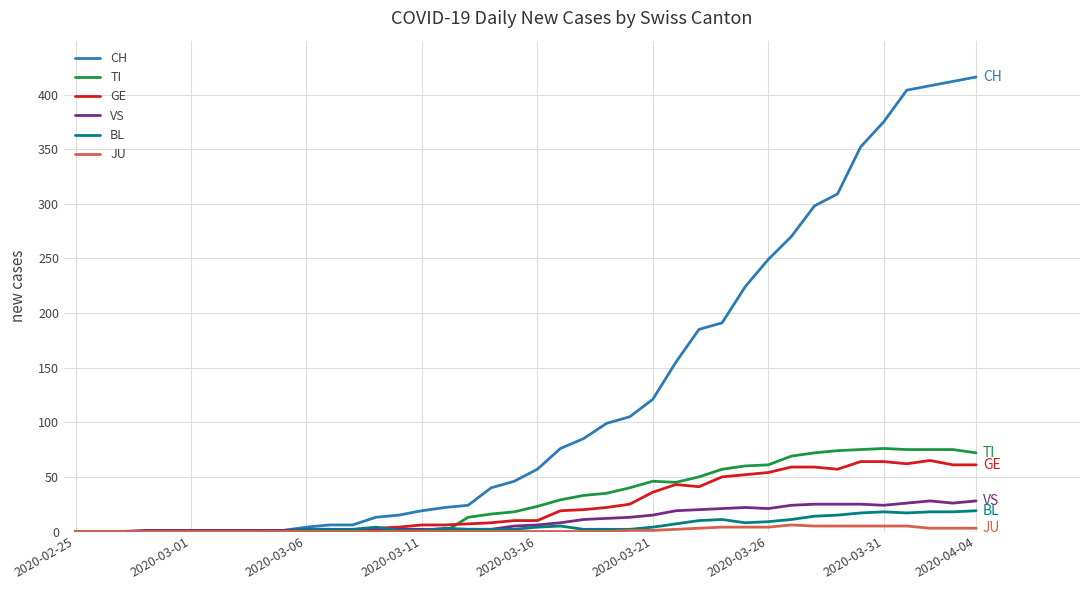

What is the maximum value shown in the chart?

416